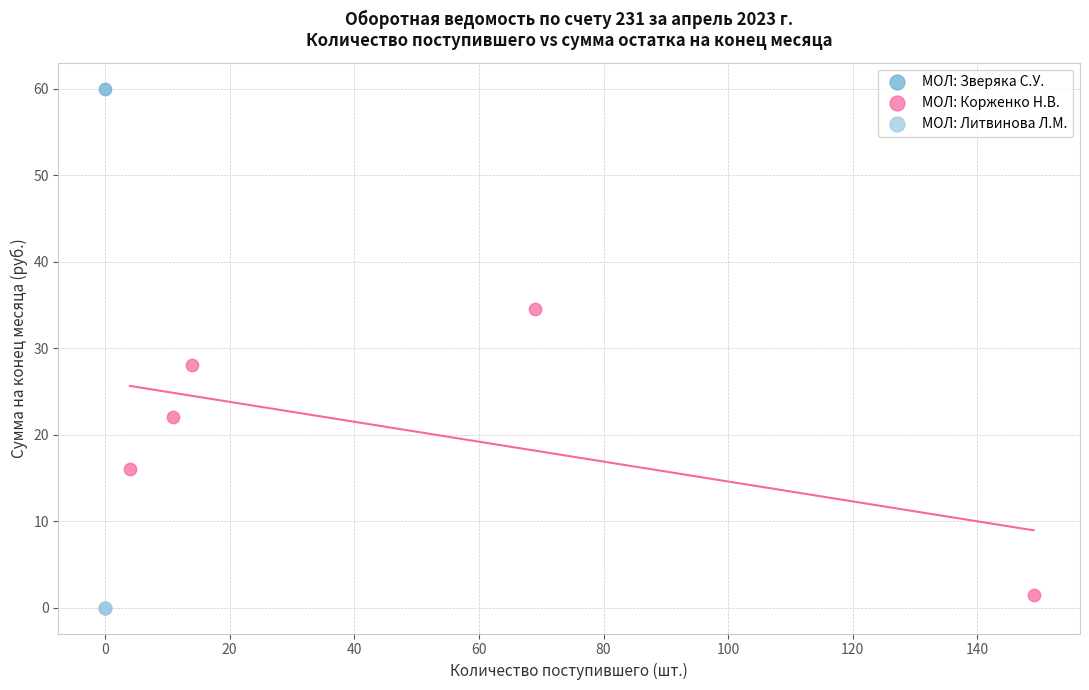

What are all the series names shown in the legend?

МОЛ: Зверяка С.У., МОЛ: Корженко Н.В., МОЛ: Литвинова Л.М.